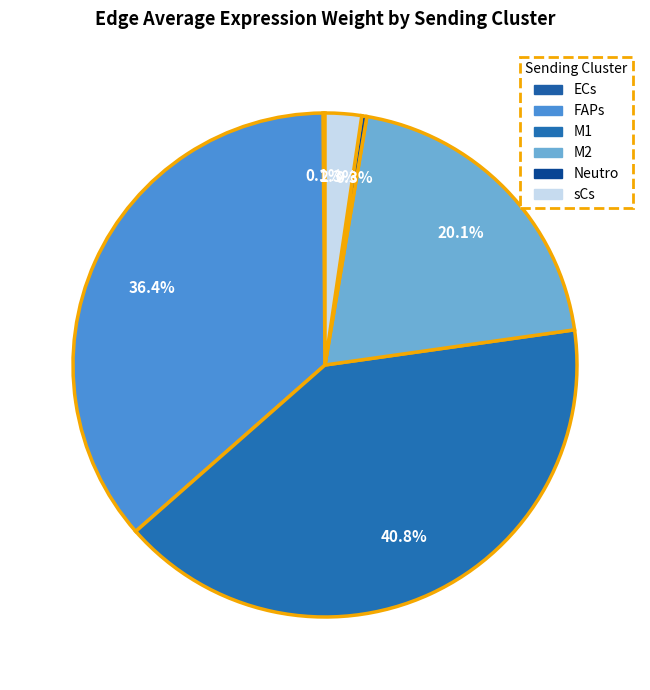

To the nearest percent, what is the difference between the Neutro and M2 slice percentages?

20%